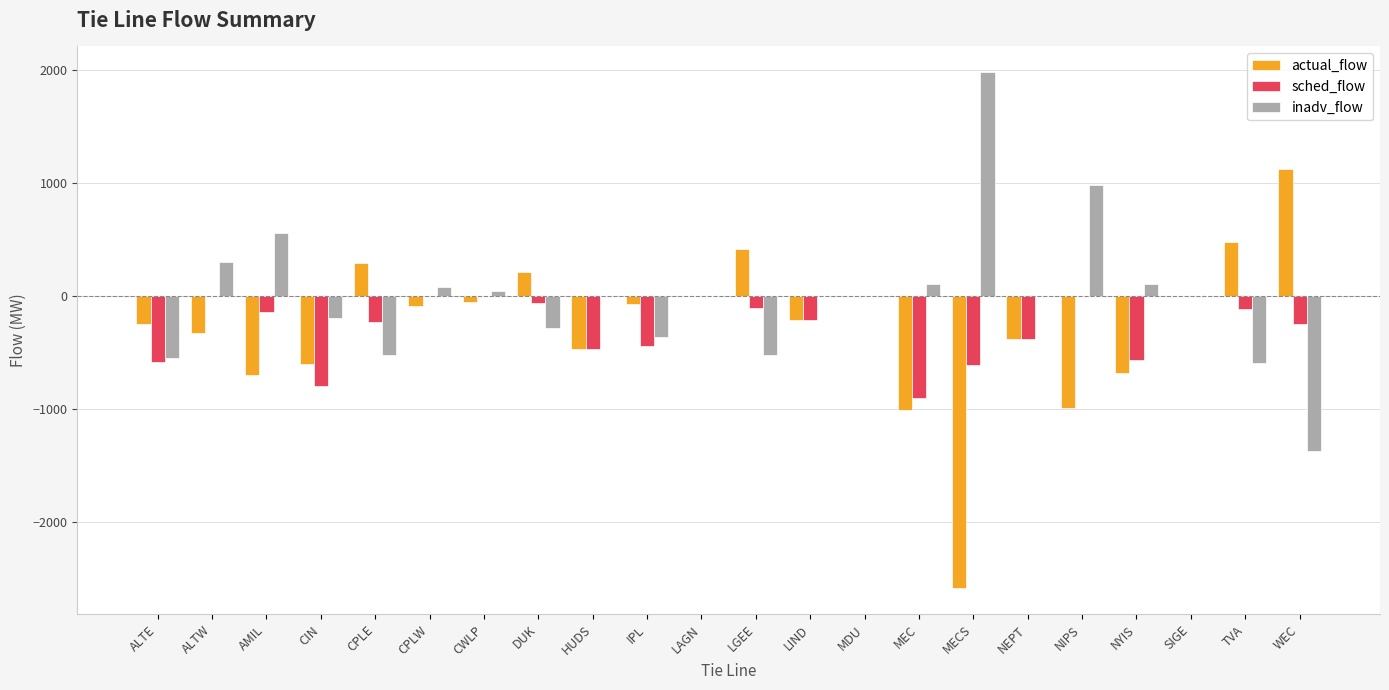

Which series has the largest range (max minus min)?

actual_flow